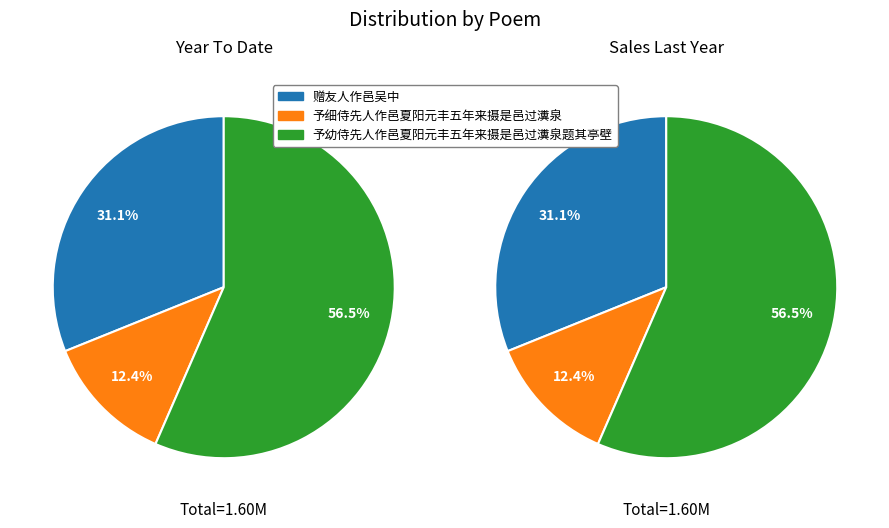

Which slice is the smallest?

予细侍先人作邑夏阳元丰五年来摄是邑过瀵泉